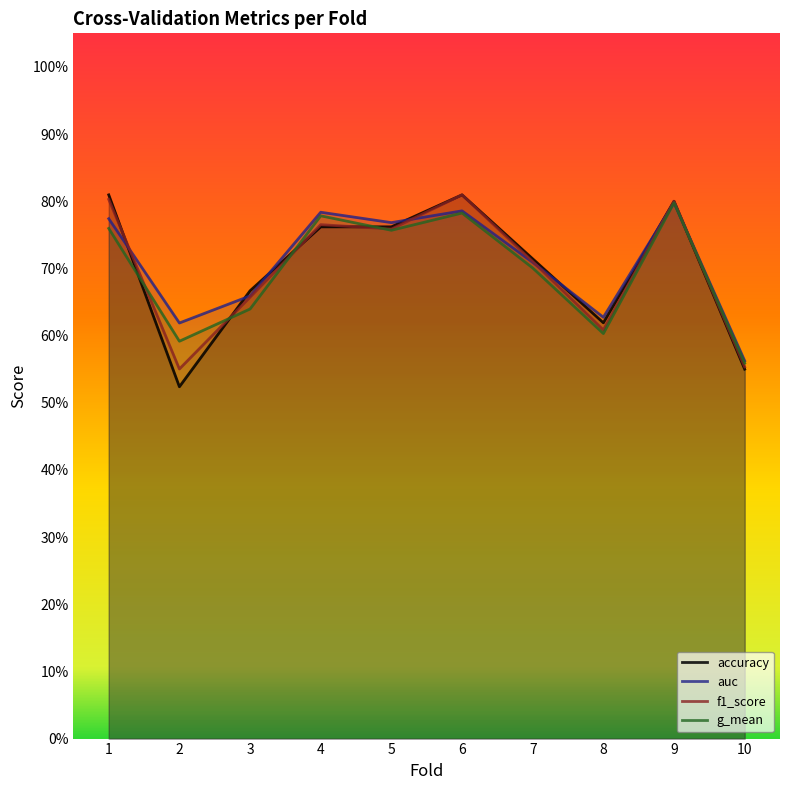

What is the approximate value of g_mean at 10?

0.6